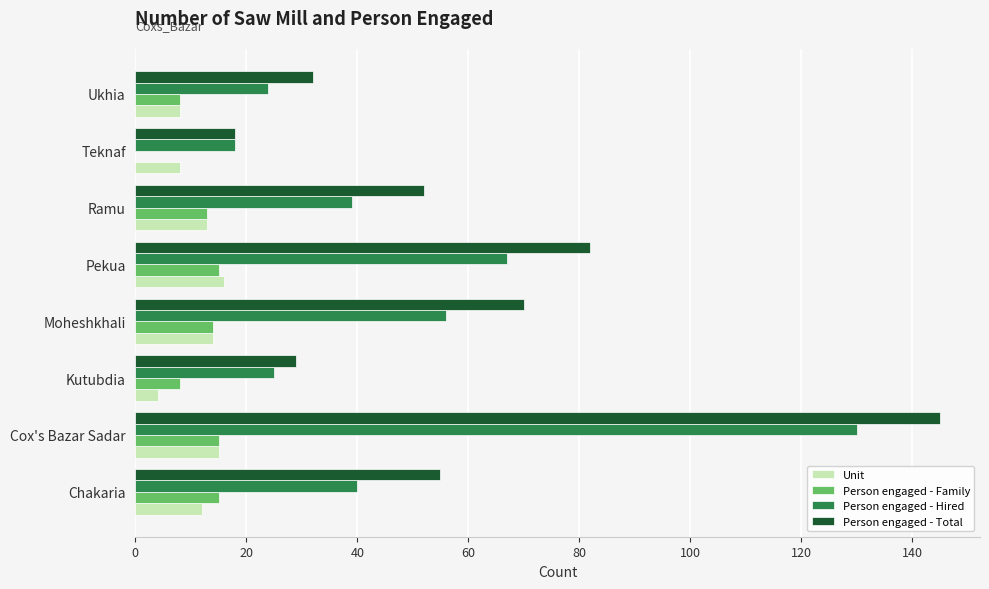

Is the value of Person engaged - Family at Chakaria greater than the value of Person engaged - Total at Kutubdia?

No